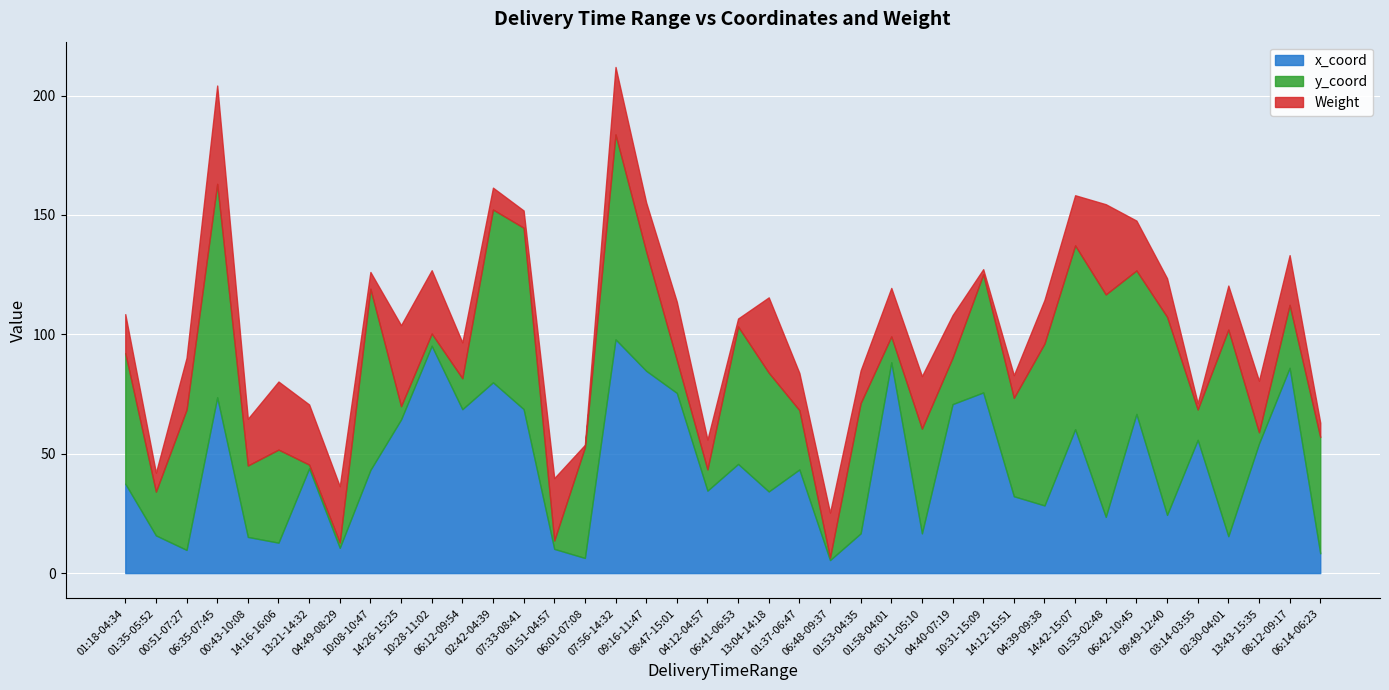

How many interior local valleys does the x_coord series have?

13